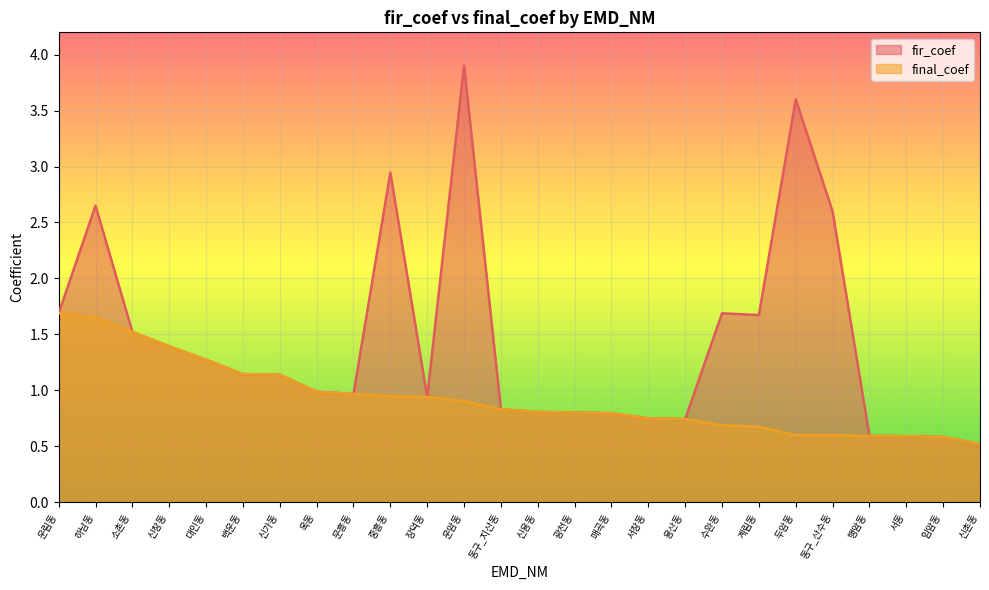

What are all the series names shown in the legend?

fir_coef, final_coef